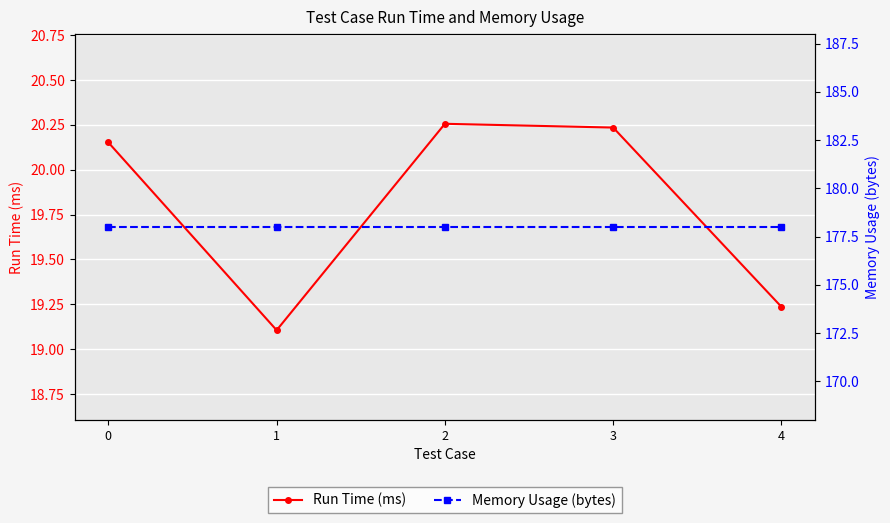

List the series in order of their peak value, highest first.

Memory Usage (bytes), Run Time (ms)